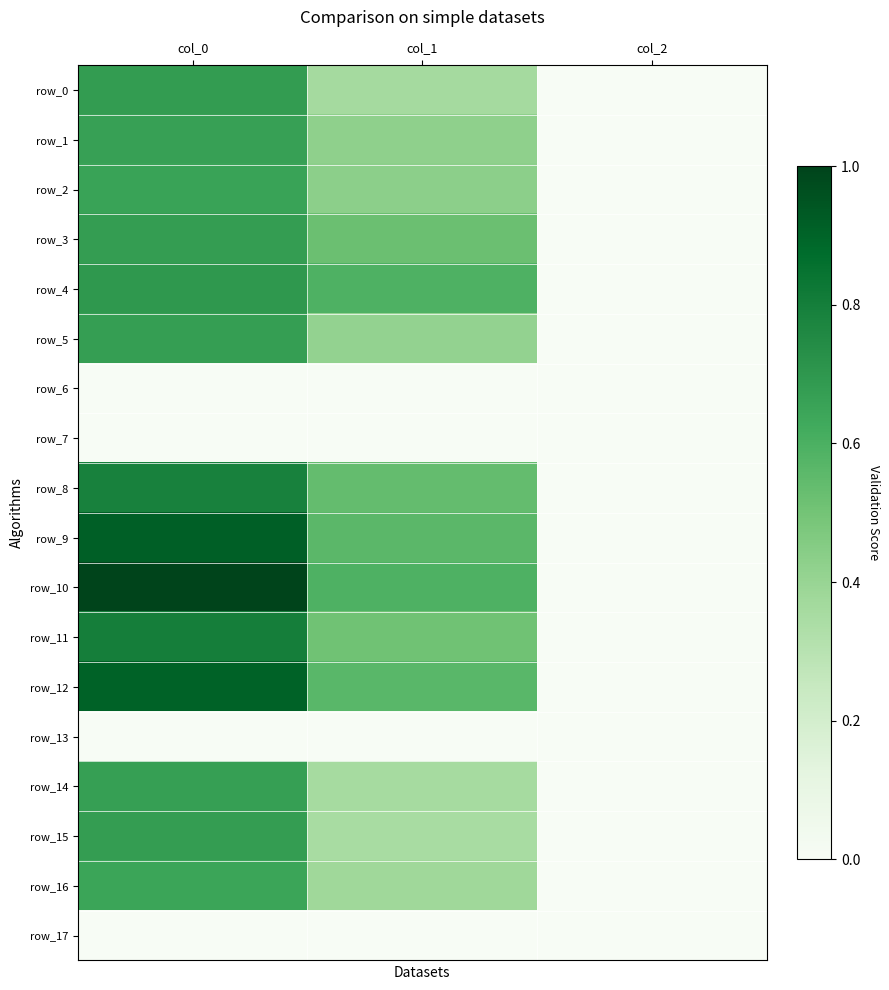

What is the average value of the row_12 series?

734.1